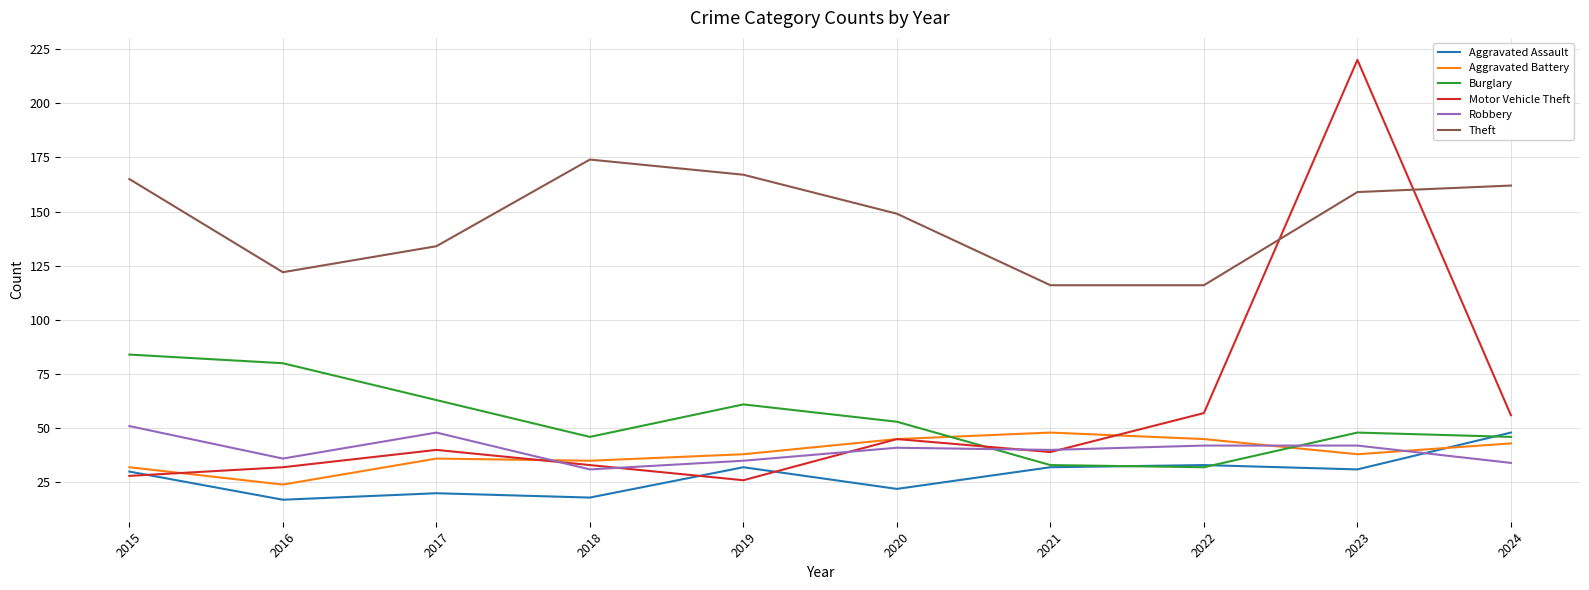

What is the sum of the Motor Vehicle Theft values at 2021 and 2022?

96